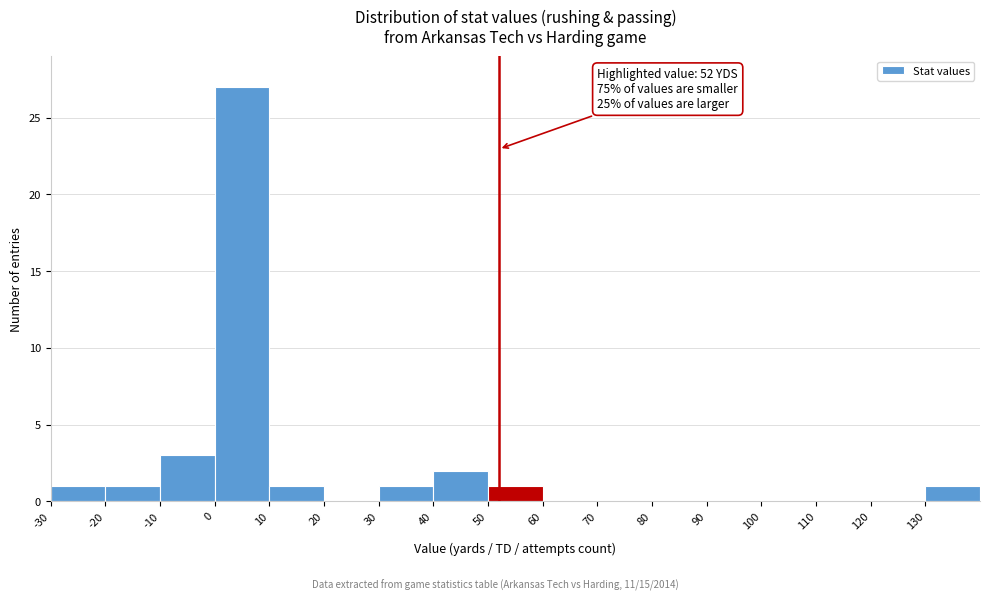

Over which range of the x-axis is the bar tallest?

0 to 10